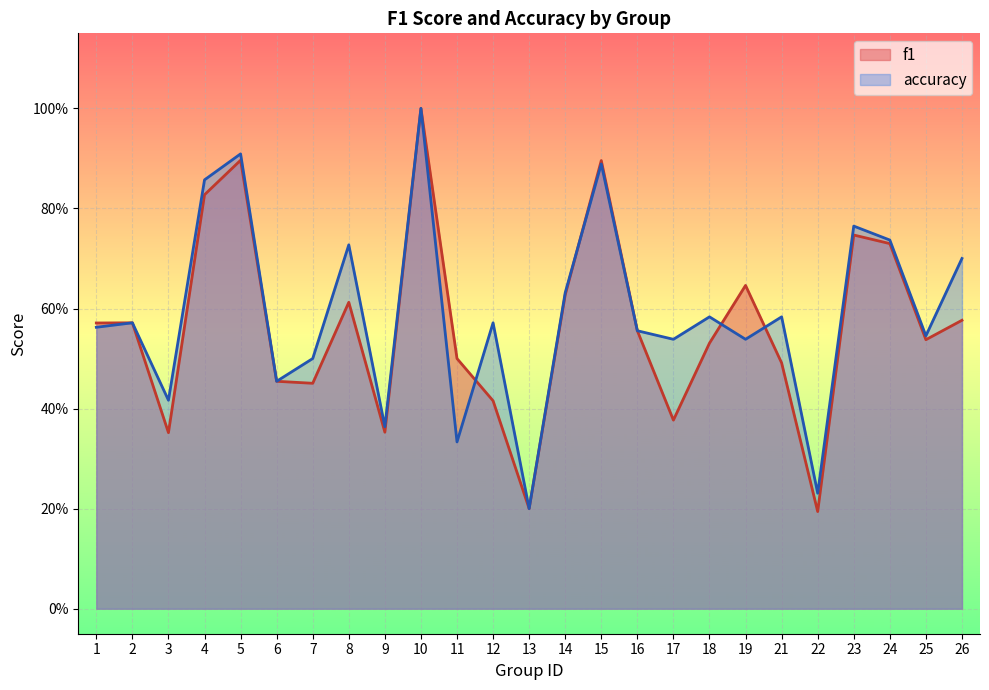

What is the total value across all series at 26?

1.3